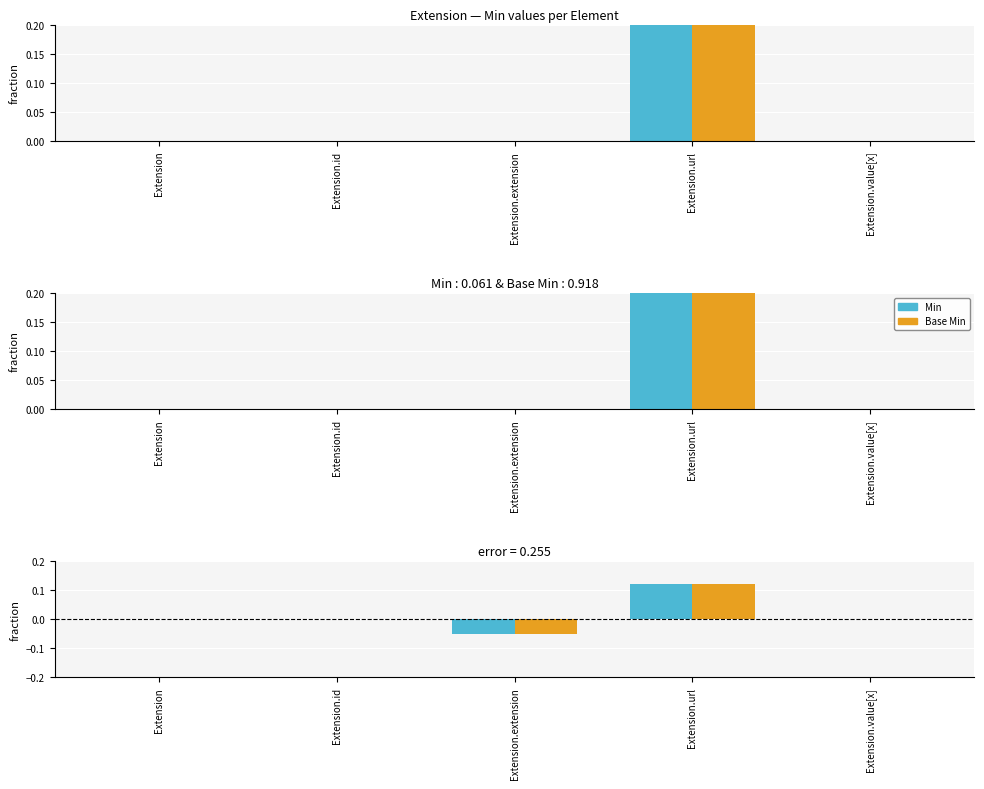

What is the label of the 4th bar from the left?

Extension.url